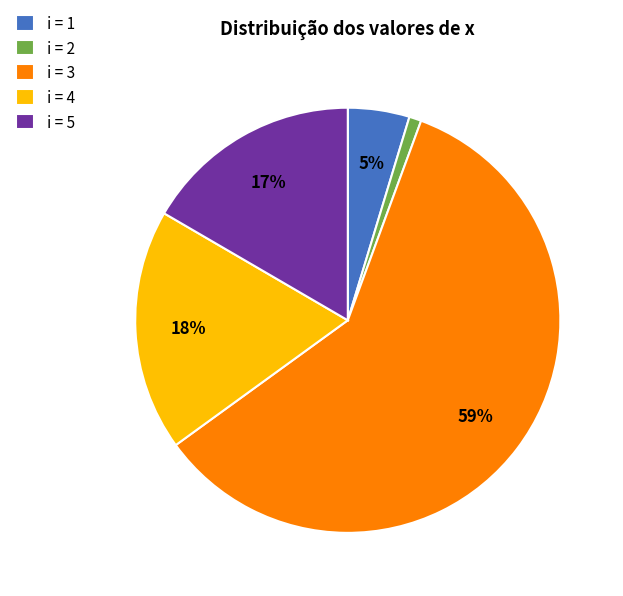

Rank the categories by value from highest to lowest.

i = 3, i = 4, i = 5, i = 1, i = 2